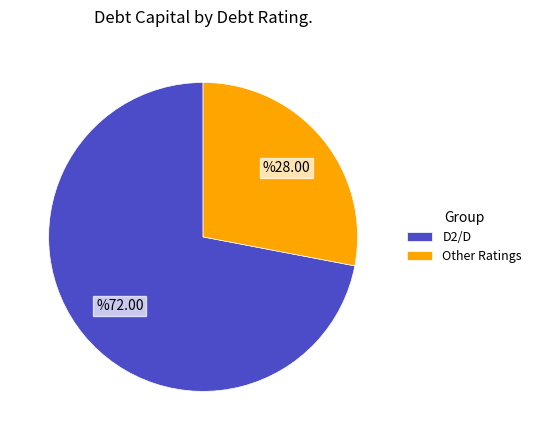

Which slice is the largest?

D2/D